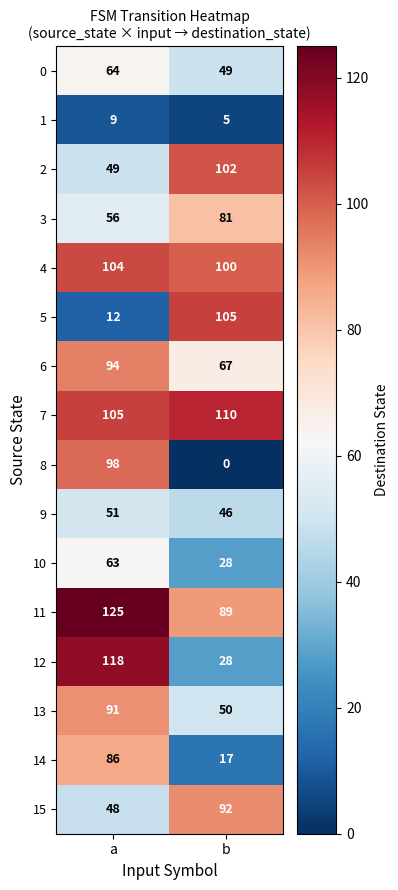

Which label corresponds to the smallest value in the chart?

b